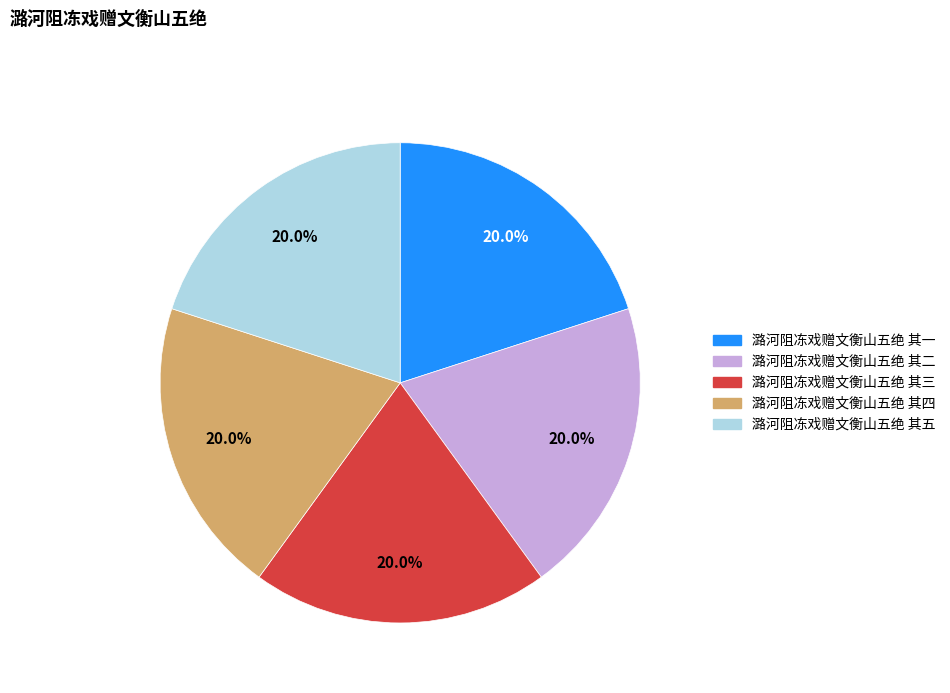

Does any single category account for the majority?

No